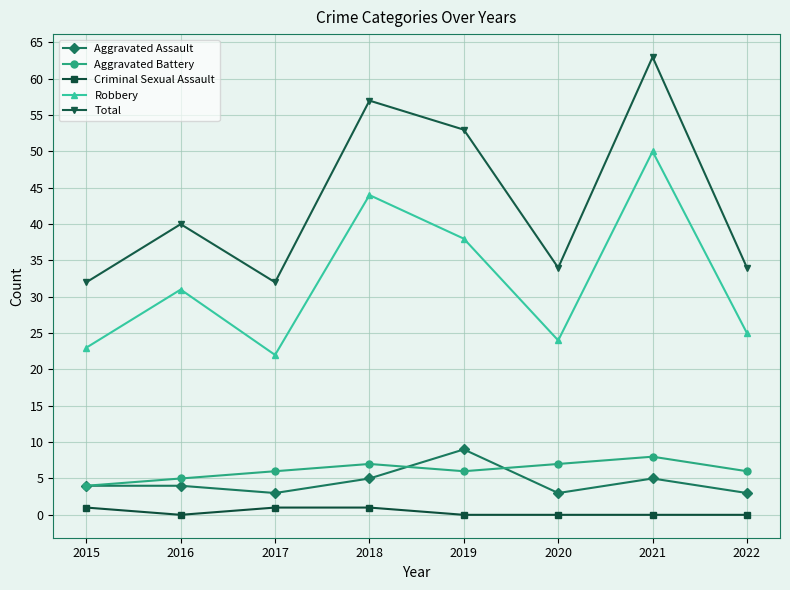

What is the total value across all series at 2016?

80